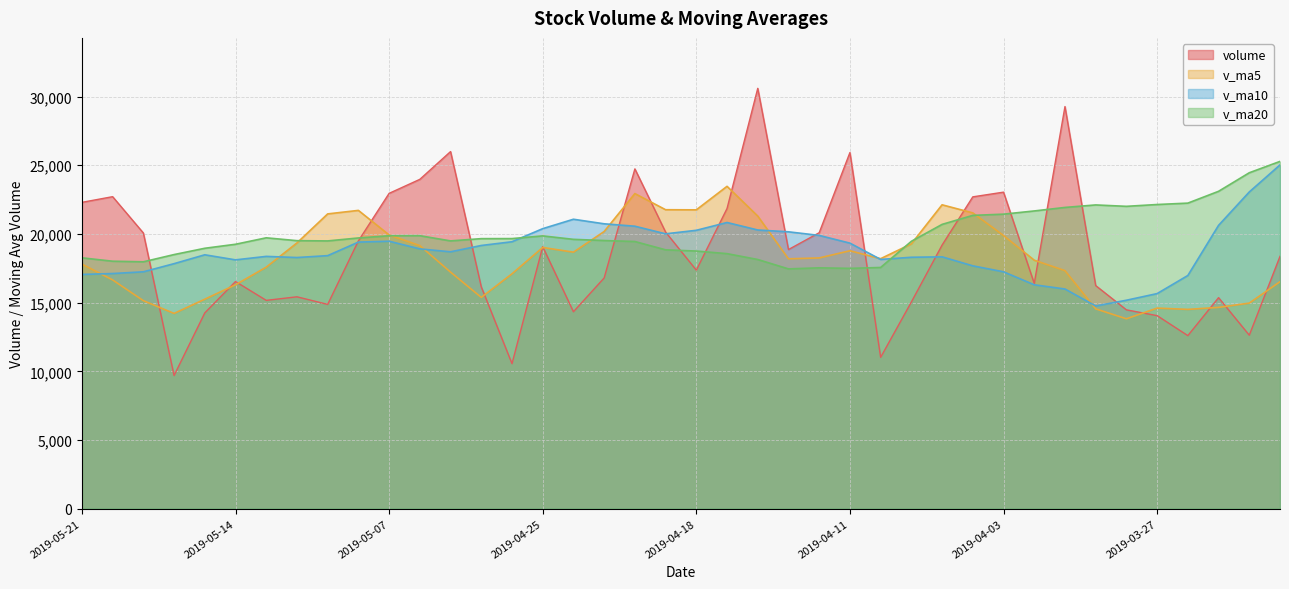

What are all the series names shown in the legend?

volume, v_ma5, v_ma10, v_ma20